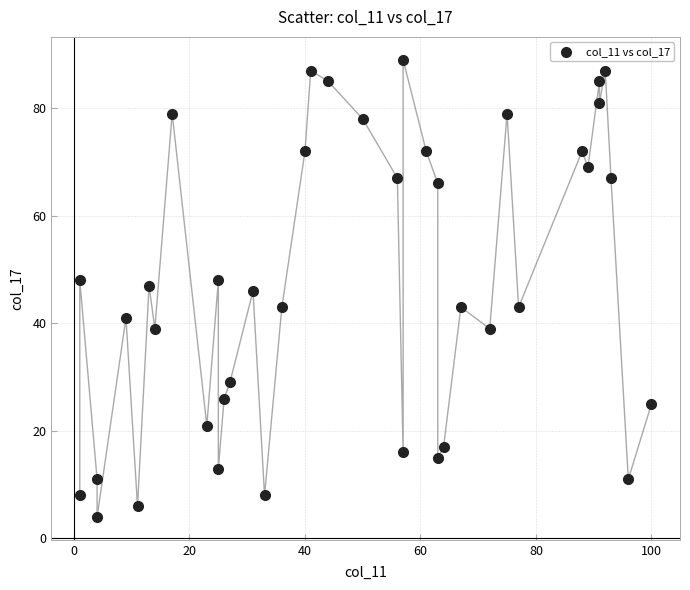

What is the range of X values (max minus min)?

99